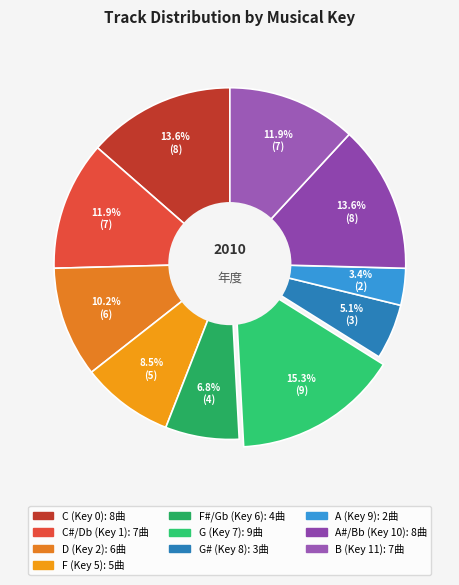

How many slices are in this pie chart?

10